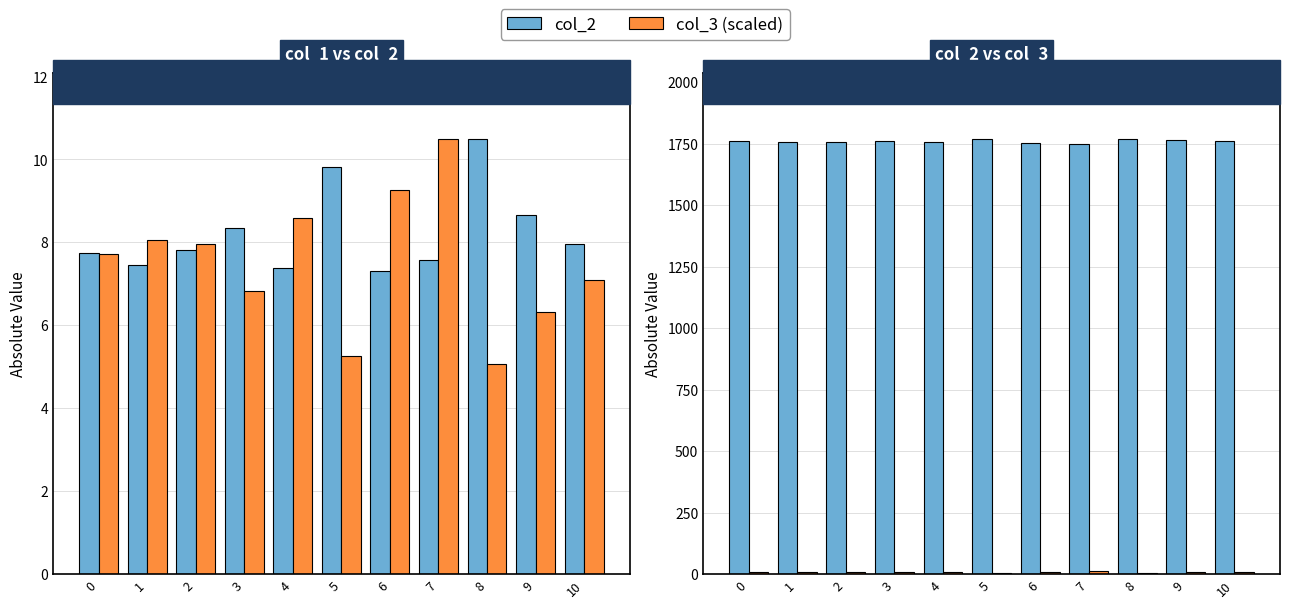

How many values in the col_2 series are below 1759?

5